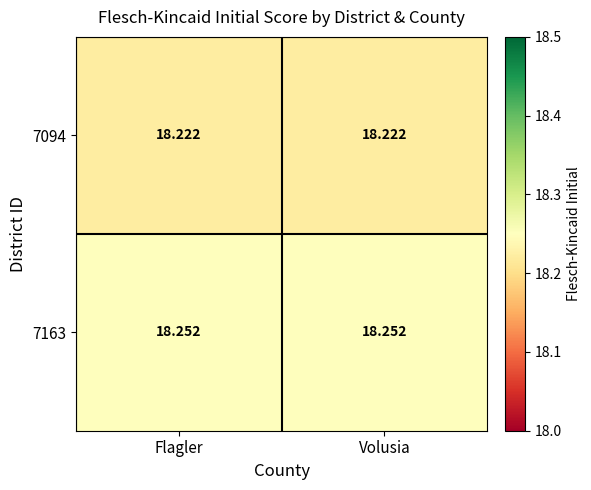

Is the value of 7163 at Flagler greater than the value of 7094 at Volusia?

Yes